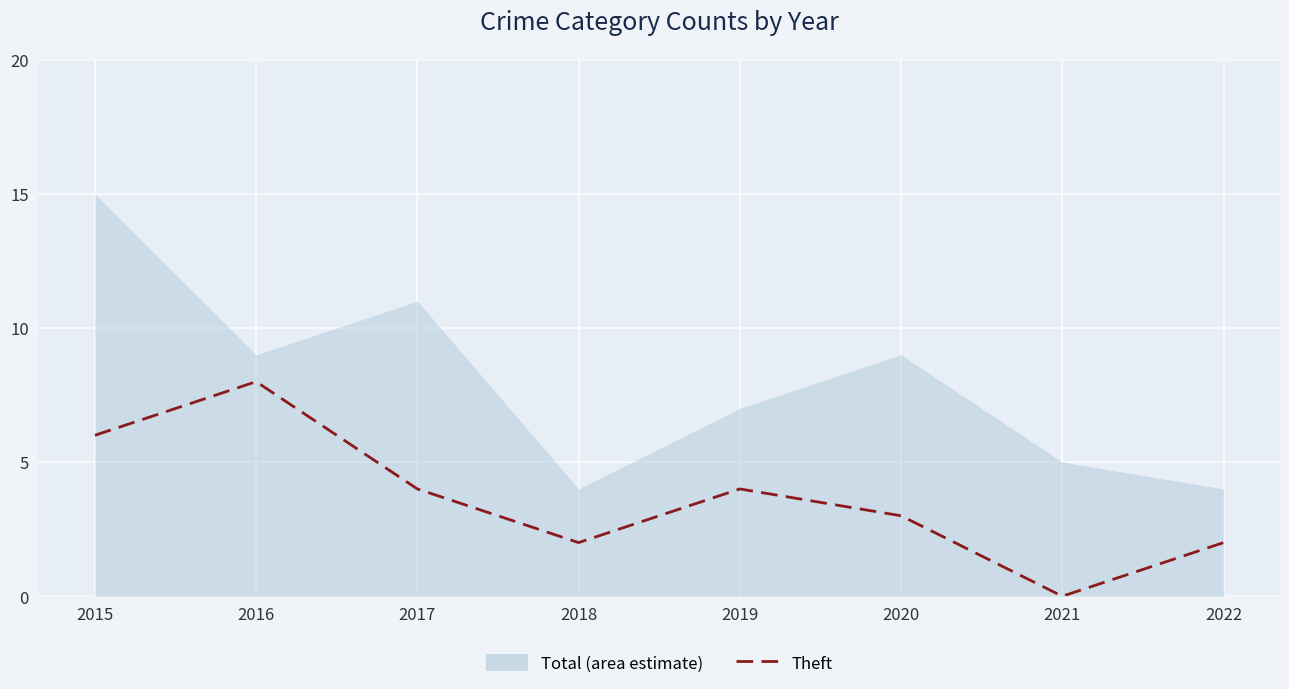

What is the greatest value displayed?

8